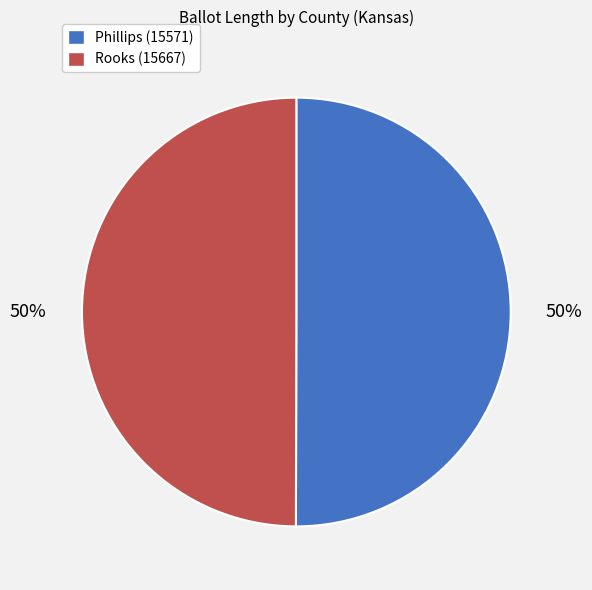

What percentage is the Rooks (15667) slice, to the nearest percent?

50%